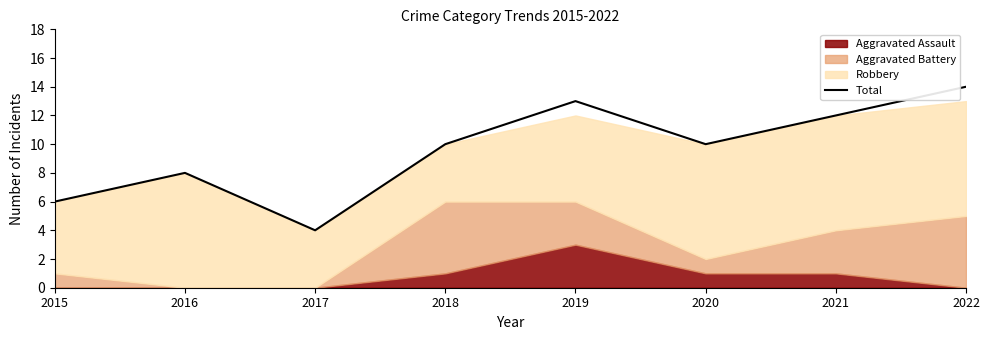

What is the difference between the maximum and minimum values?

10